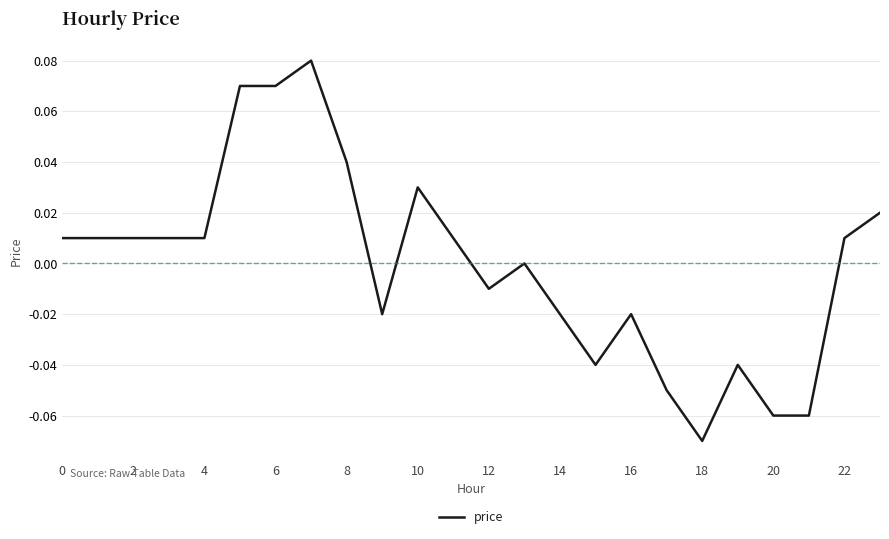

True or false: the data has more than 1 interior local peaks.

True